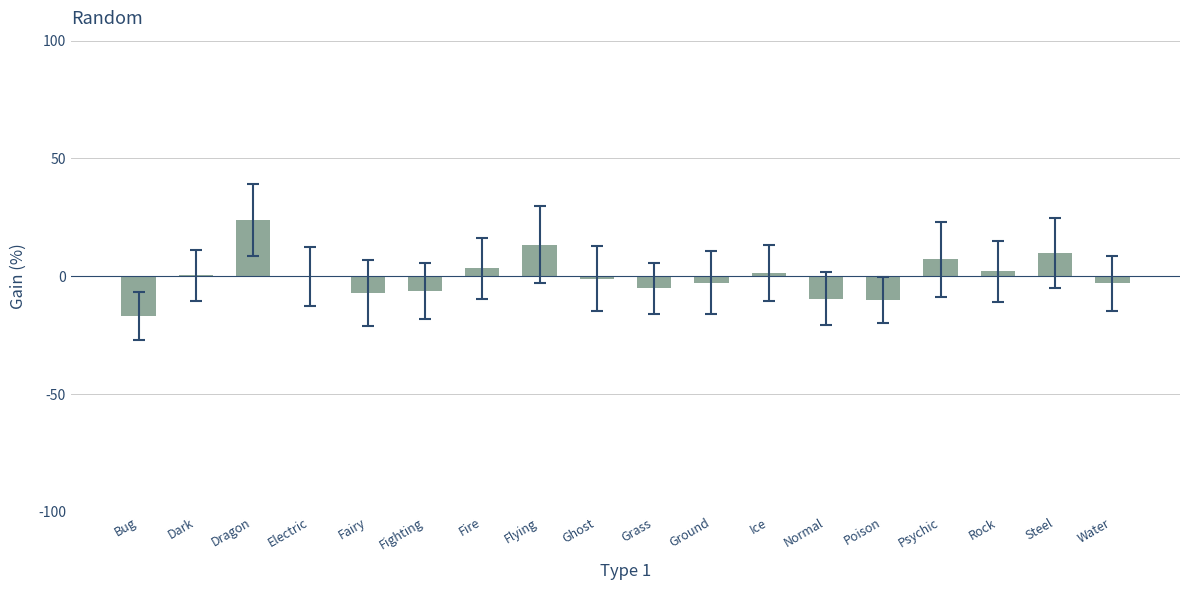

How many data points does each series have?

18